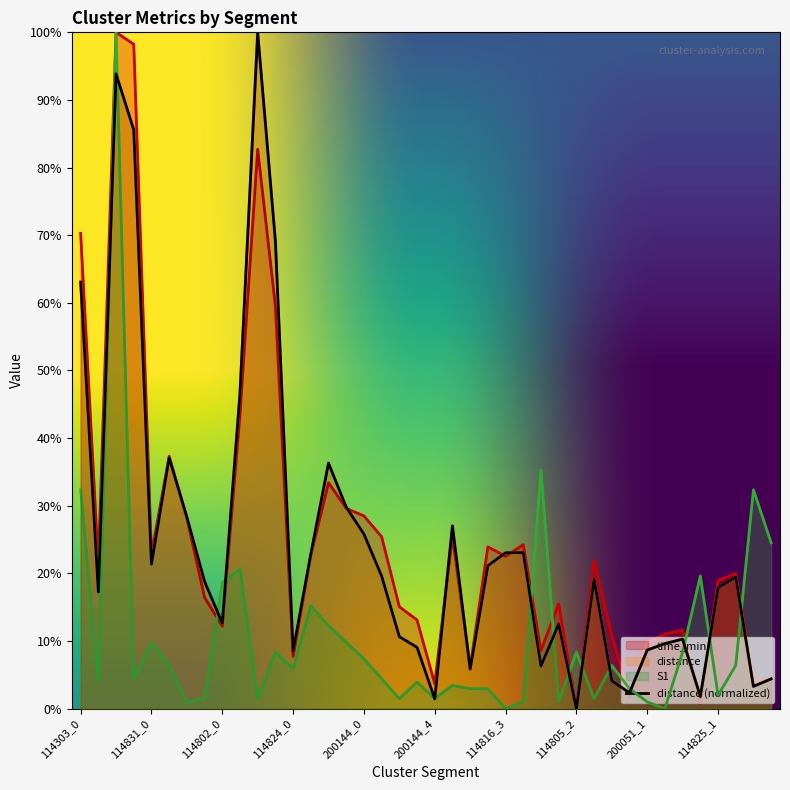

The S1 series shows 12.8 at 114805_2. True or false?

False